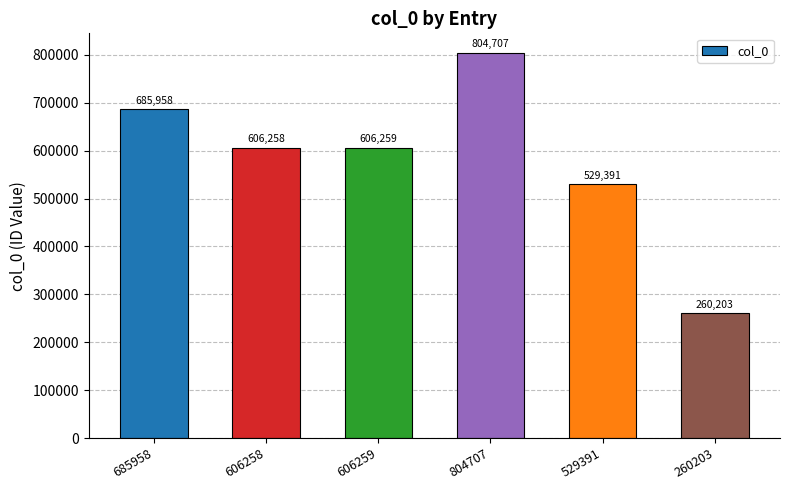

What is the sum of all values?

3492776